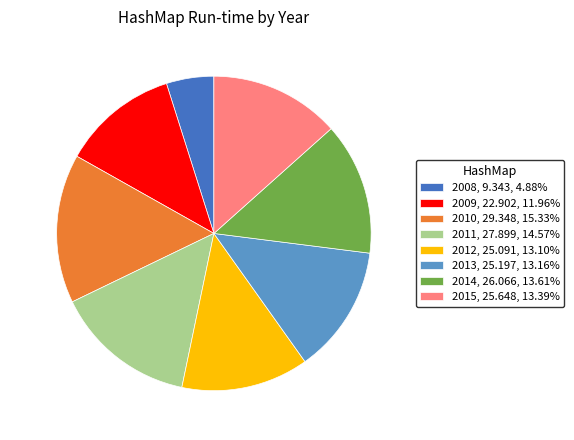

Between 2010 and 2015, which is larger?

2010